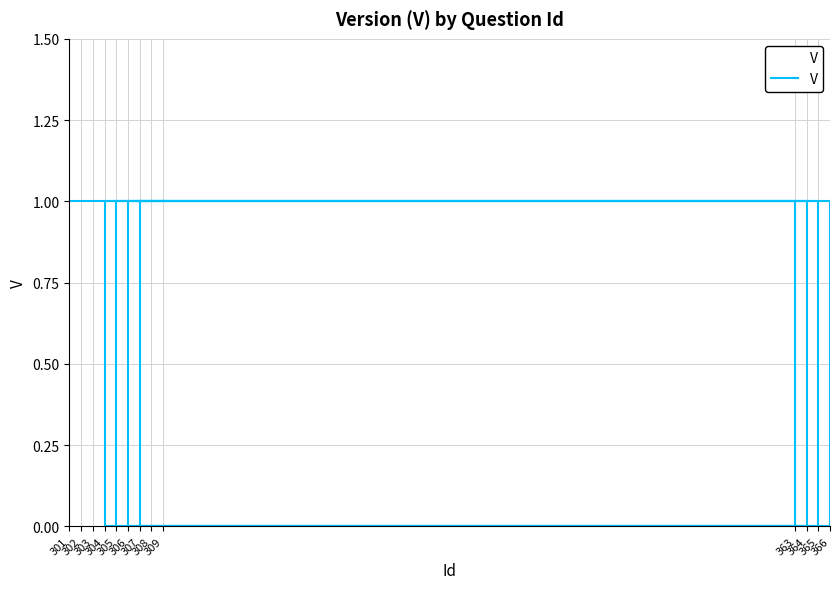

What is the sum of all values?

9